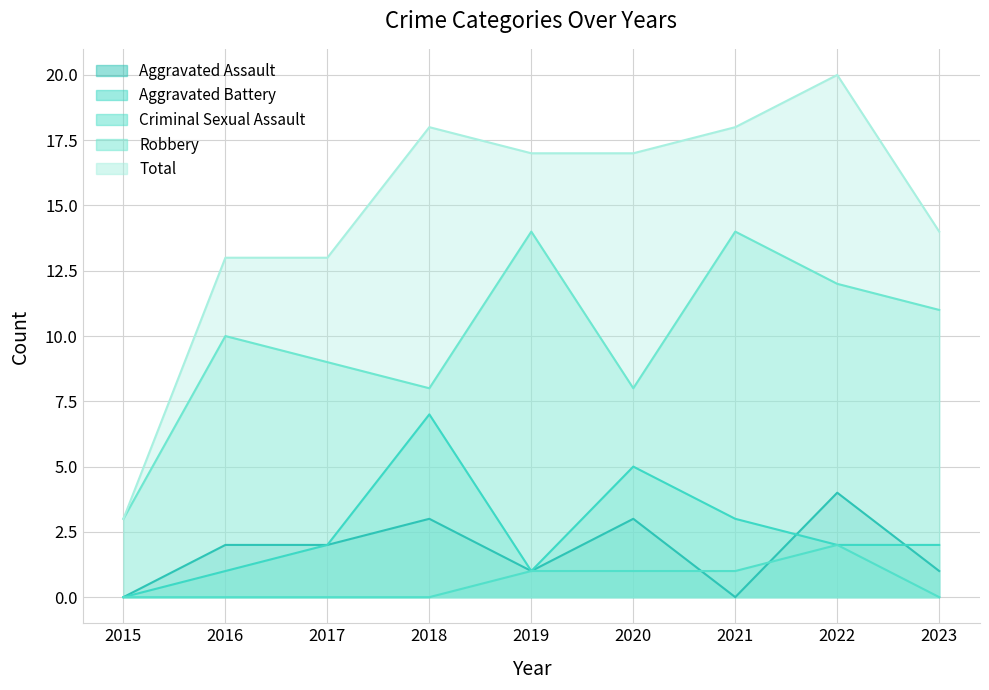

How many Aggravated Battery values are between 1 and 3?

6